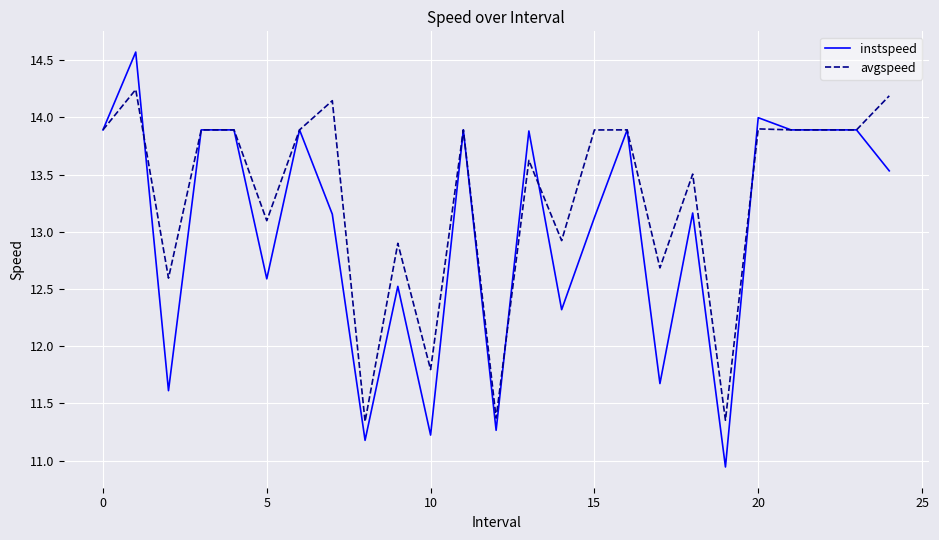

List the series in order of their peak value, lowest first.

avgspeed, instspeed